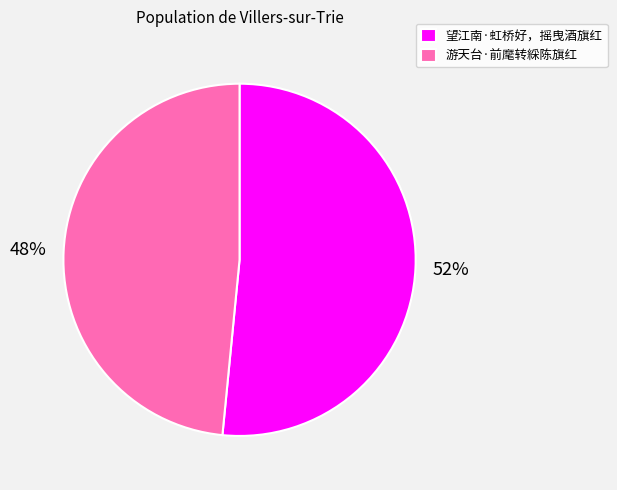

Which slice is the largest?

望江南·虹桥好，摇曳酒旗红